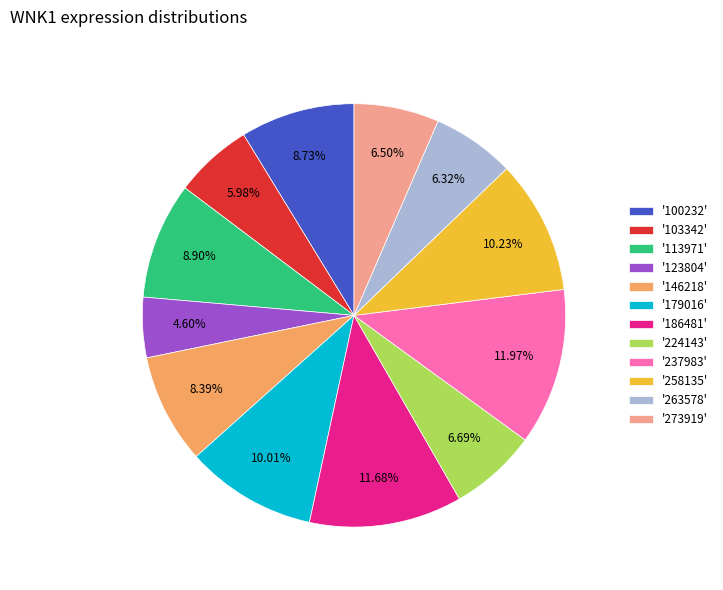

Is '100232' the majority of the pie?

No